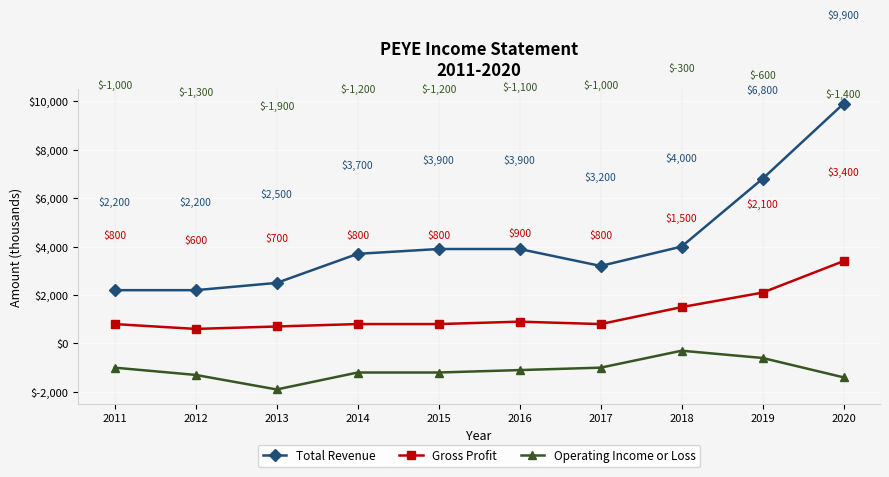

Reading left to right, transcribe all the data shown in this chart.

Total Revenue: 2200	2200	2500	3700	3900	3900	3200	4000	6800	9900
Gross Profit: 800	600	700	800	800	900	800	1500	2100	3400
Operating Income or Loss: -1000	-1300	-1900	-1200	-1200	-1100	-1000	-300	-600	-1400